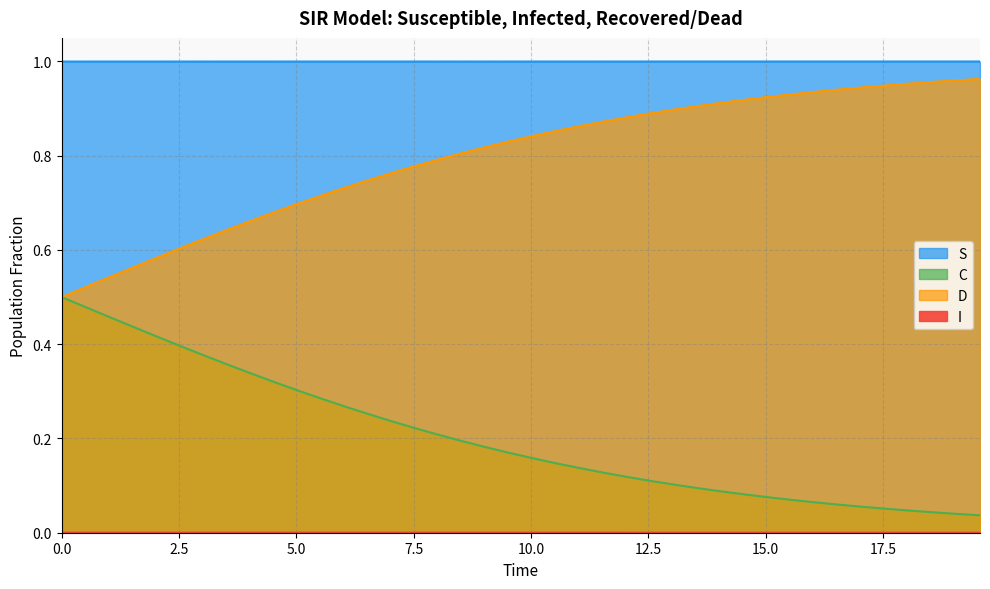

Is it true that S equals 0.7 at 37?

False